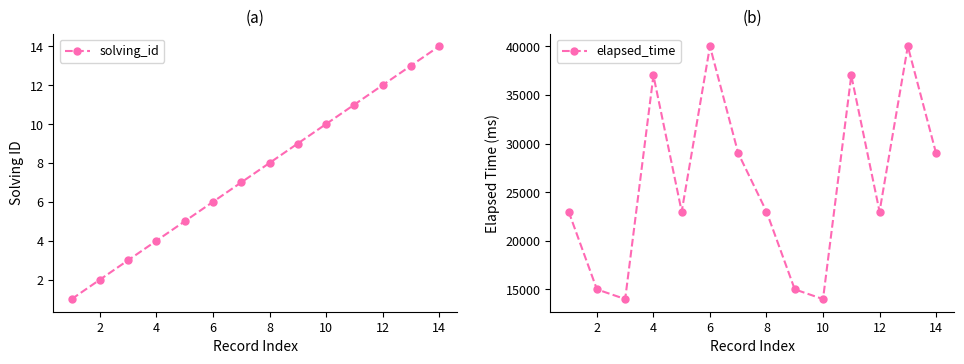

Rank the series by their average value, from lowest to highest.

solving_id, elapsed_time